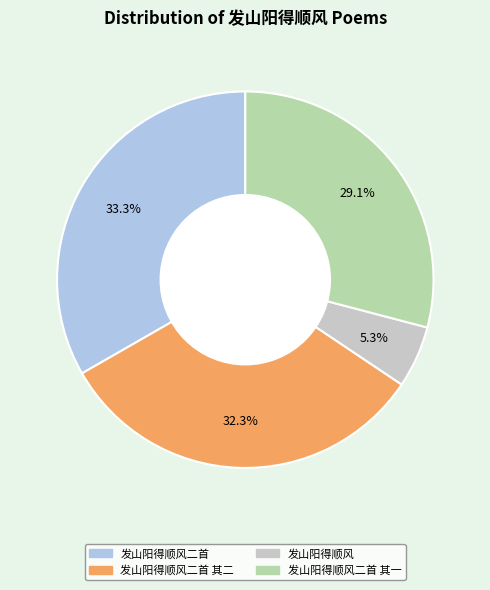

To the nearest percent, what is the average slice percentage?

25%